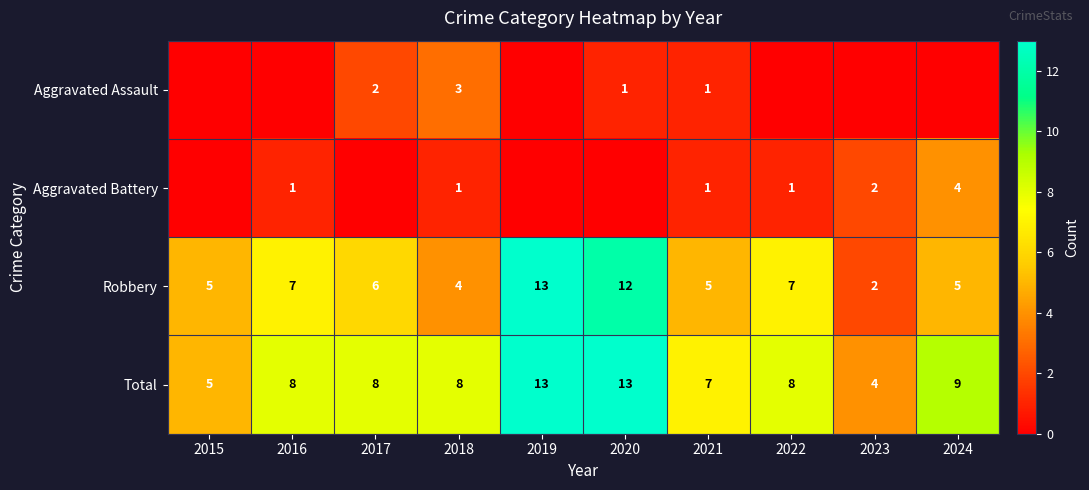

What is the total value across all series at 2015?

10